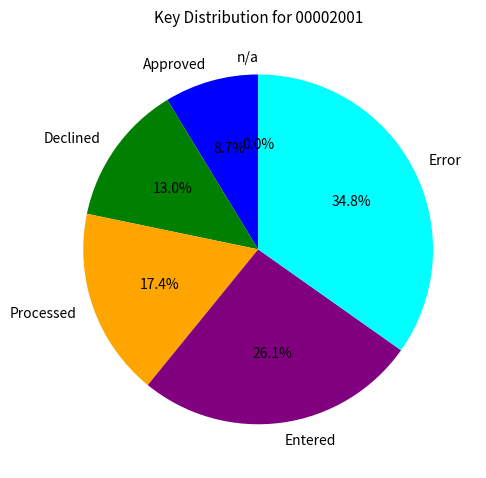

How many segments does this pie chart have?

6